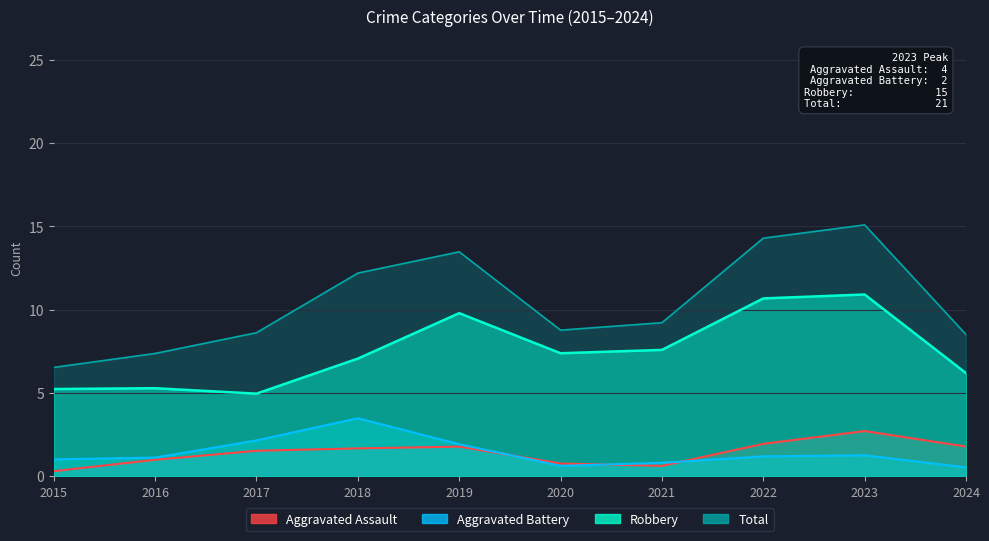

The value of Robbery at 2019 is 20. True or false?

False